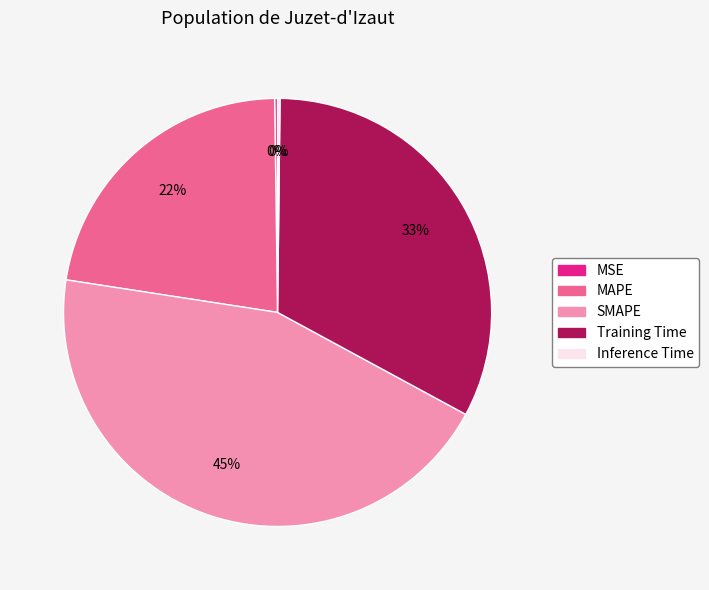

True or false: SMAPE accounts for 58% of the total.

False